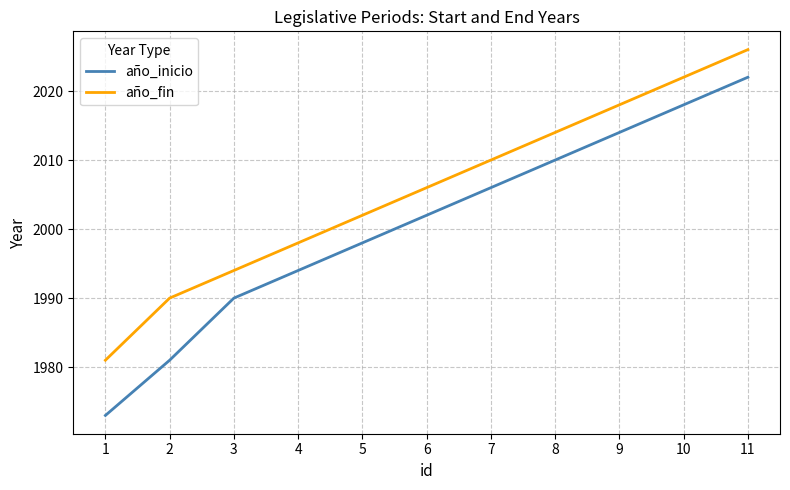

At how many categories does at least one series exceed 2013?

4